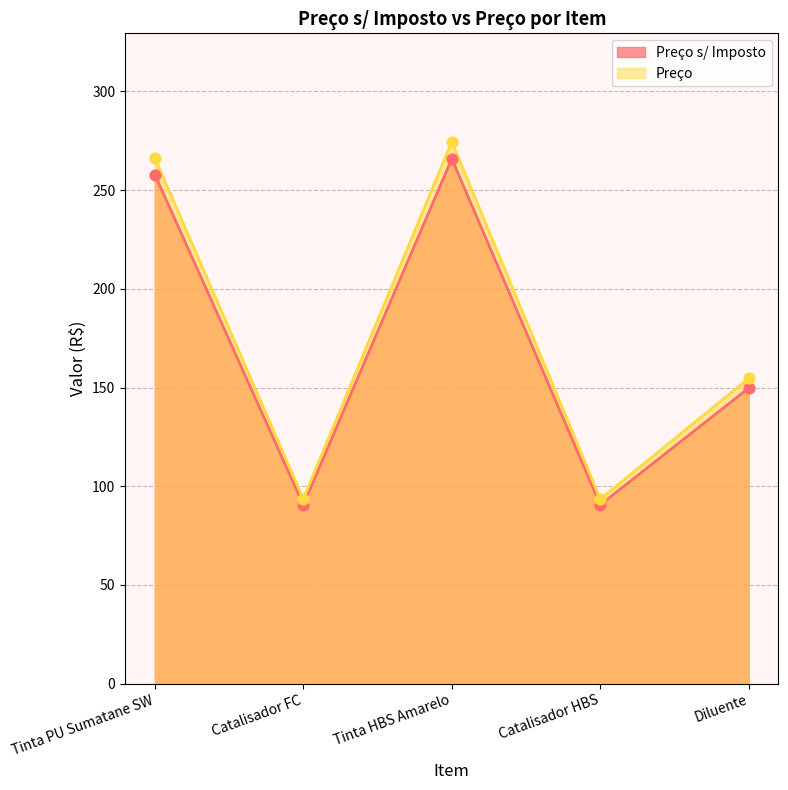

What are all the series names shown in the legend?

Preço s/ Imposto, Preço